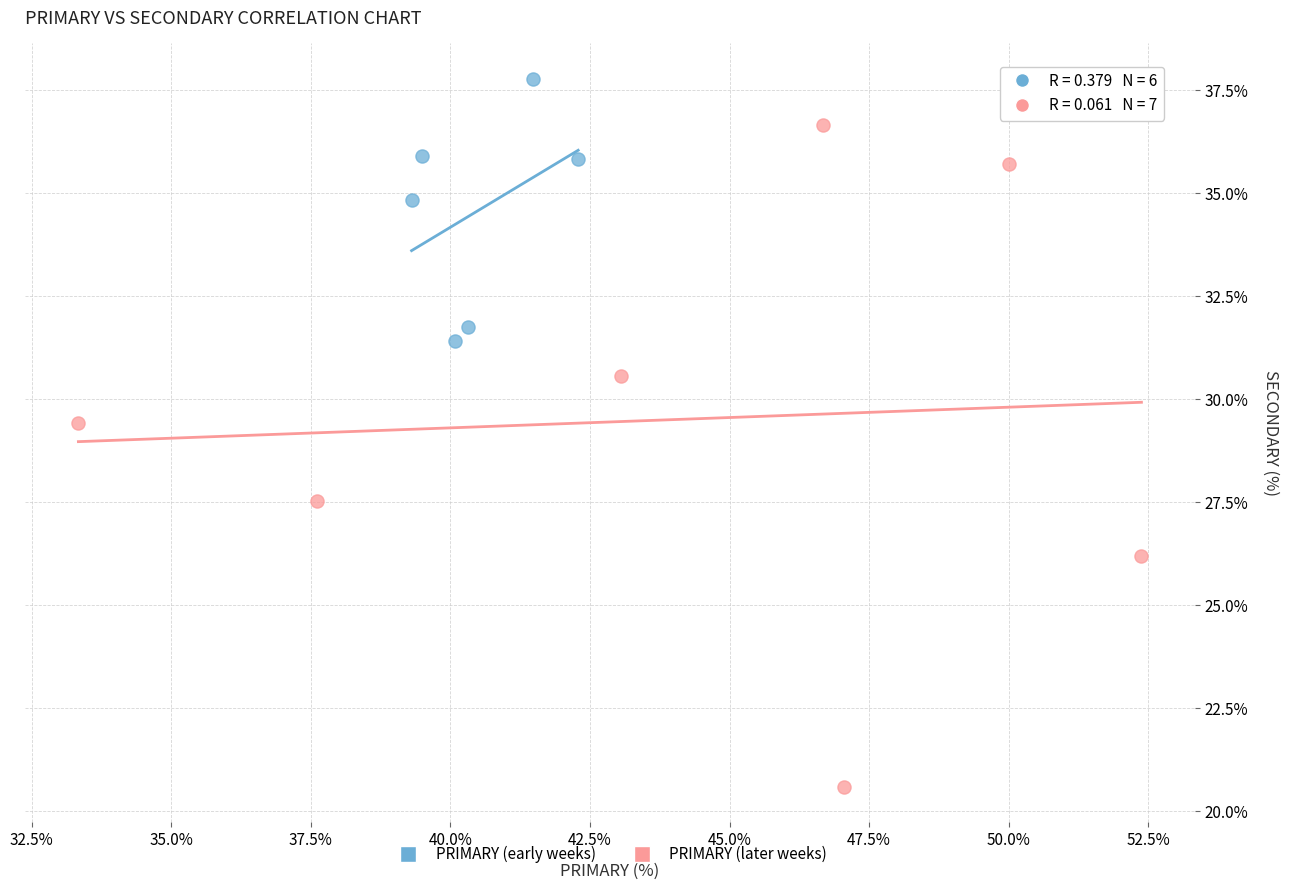

Which series contains the lowest Y value?

PRIMARY (later weeks)